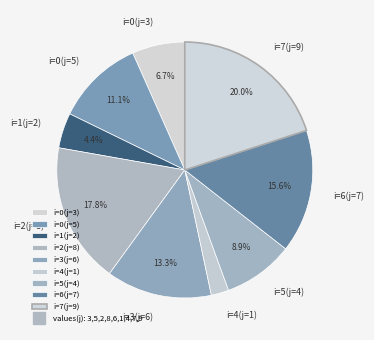

What is the smallest slice in the pie chart?

i=4(j=1)